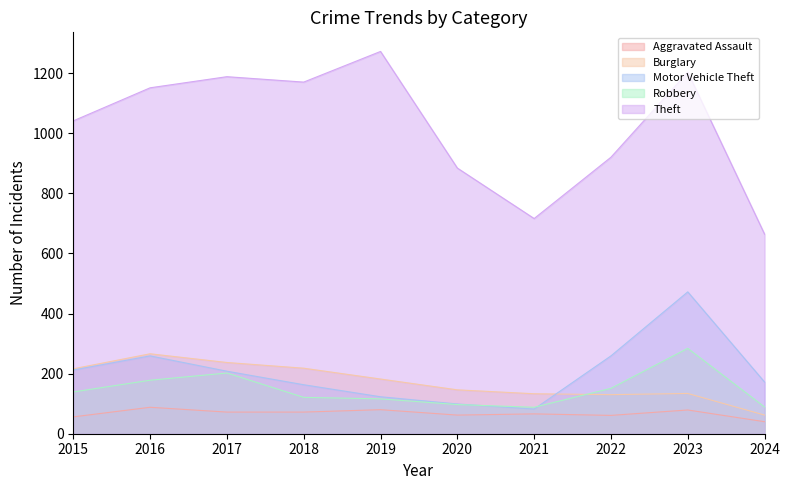

At which category does Theft reach its first local peak?

2017